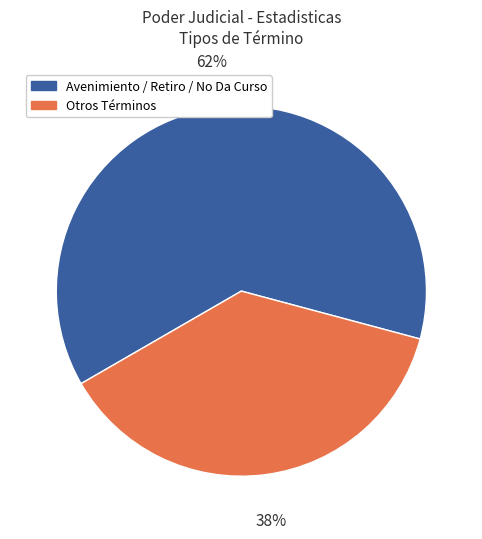

To the nearest percent, what is the average slice percentage?

50%